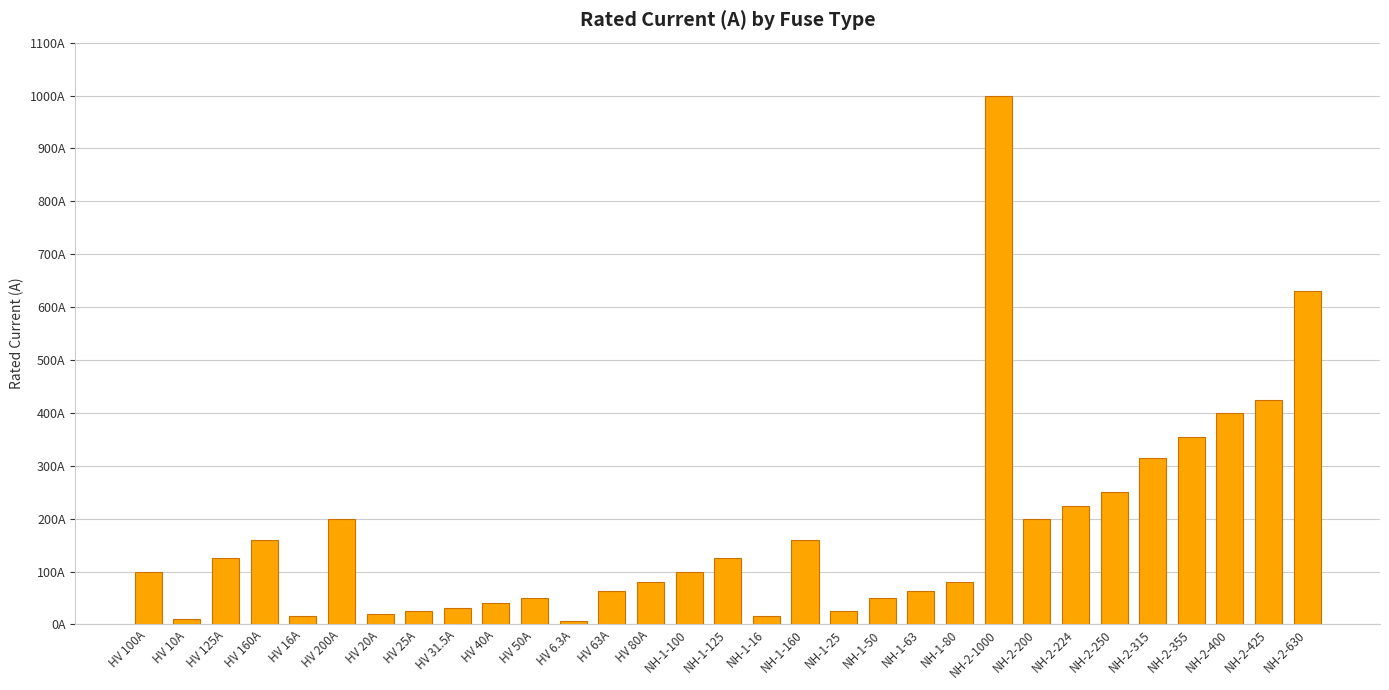

What position from the left is NH-2-224?

25